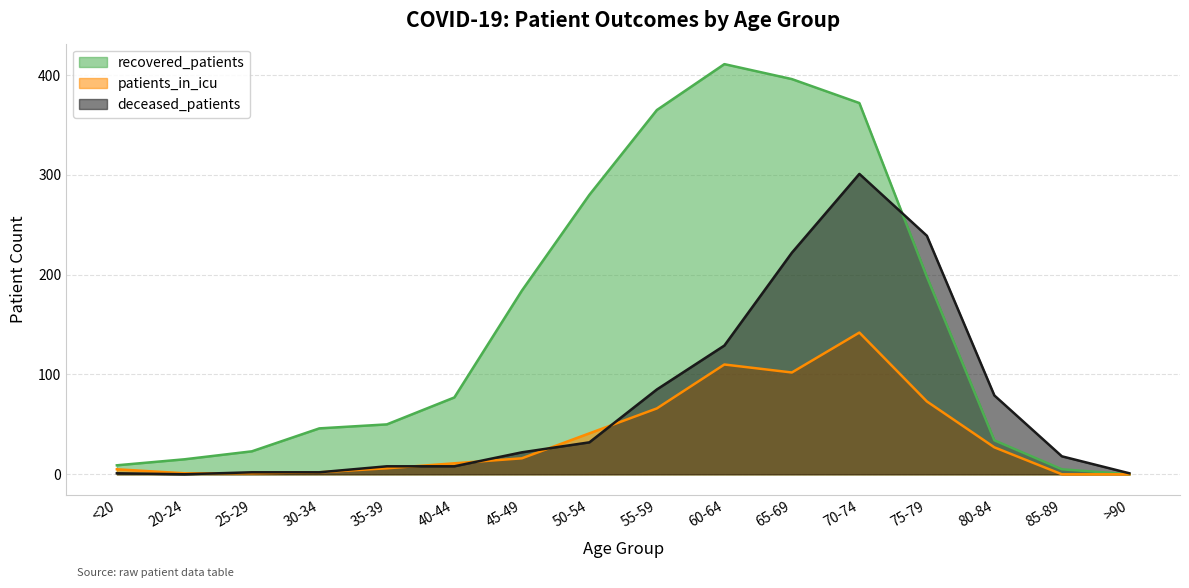

The value of deceased_patients at 55-59 is 34. True or false?

False